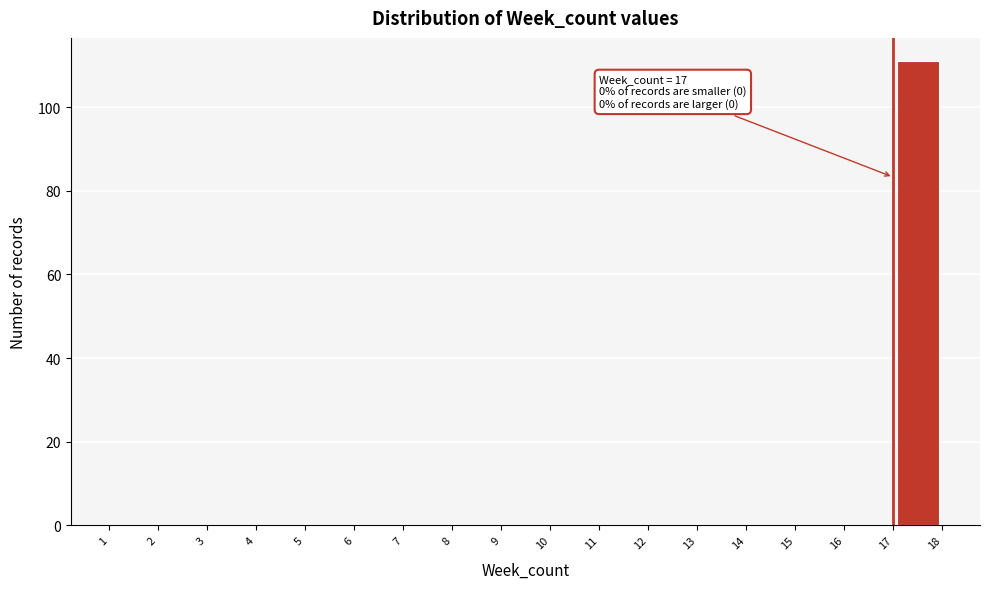

Over which range of the x-axis is the bar tallest?

17 to 18